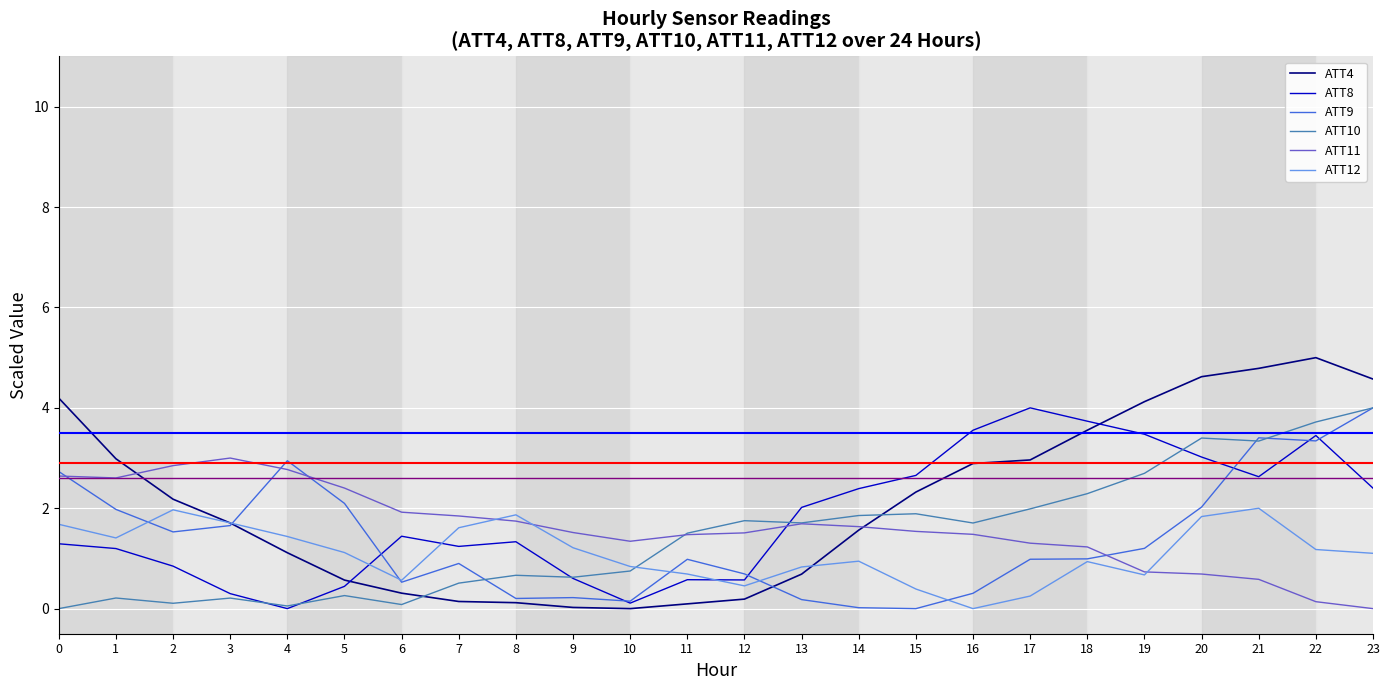

What is the maximum value shown in the chart?

5.0